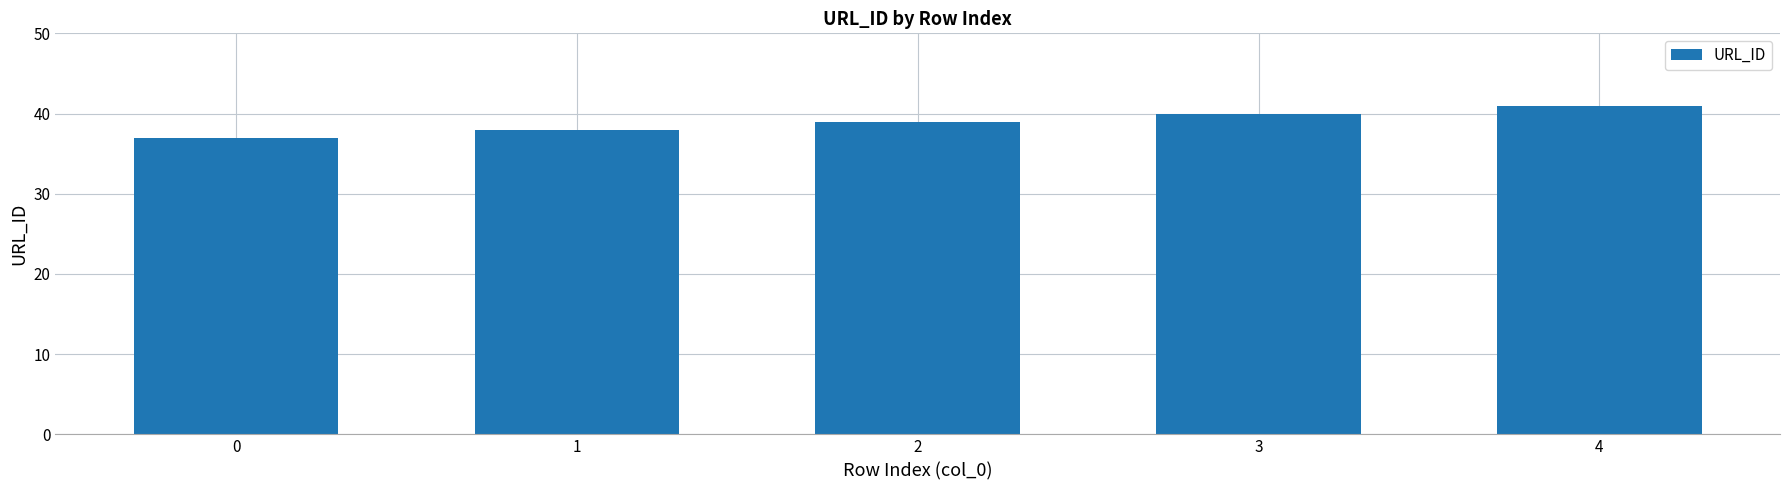

How many values are below 39?

2